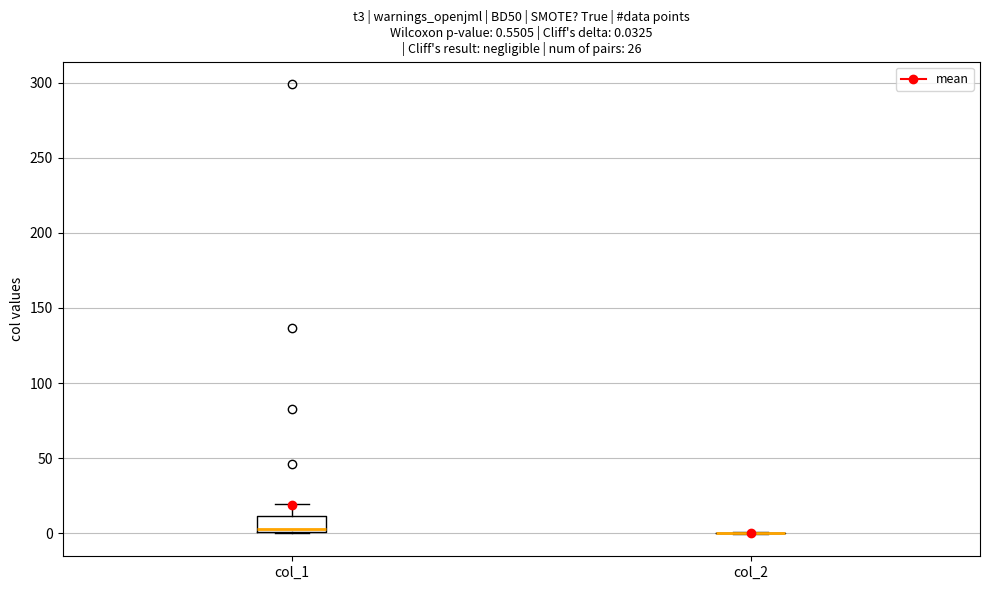

Which box is the tallest, from its lower edge to its upper edge?

col_1